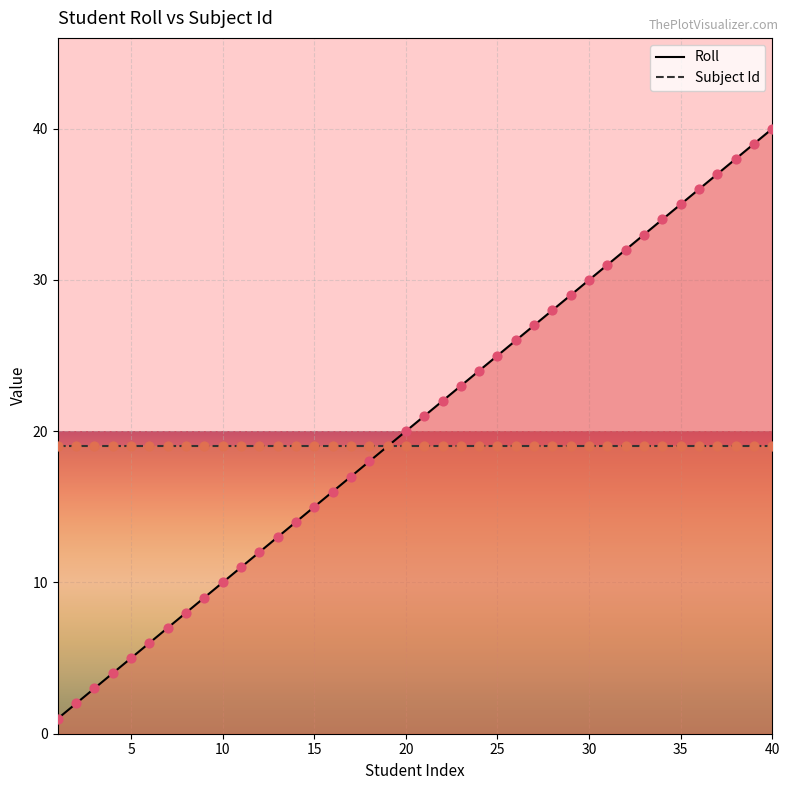

Which has a higher value, 27 or 4?

27